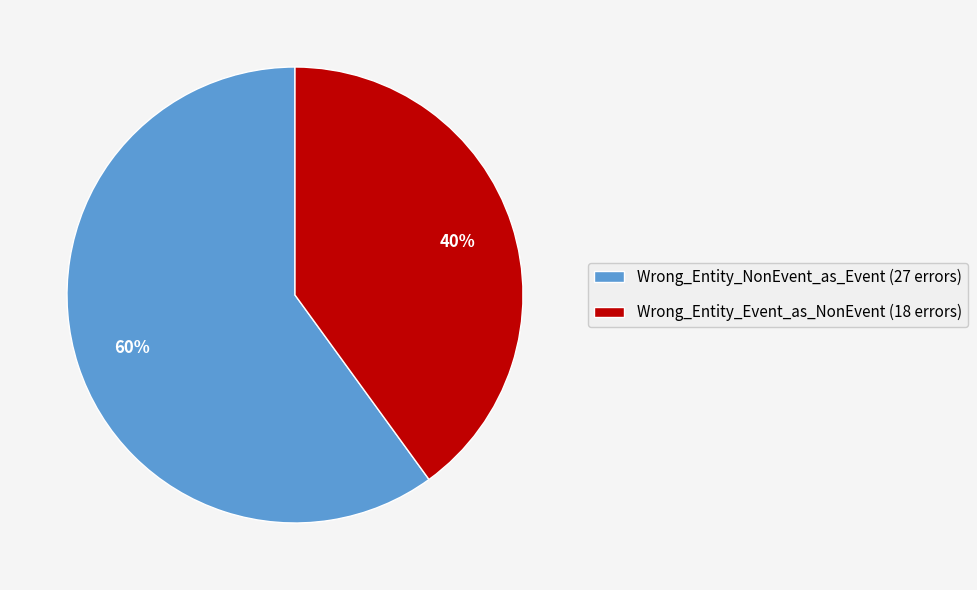

Does Wrong_Entity_Event_as_NonEvent represent more than half of the total?

No